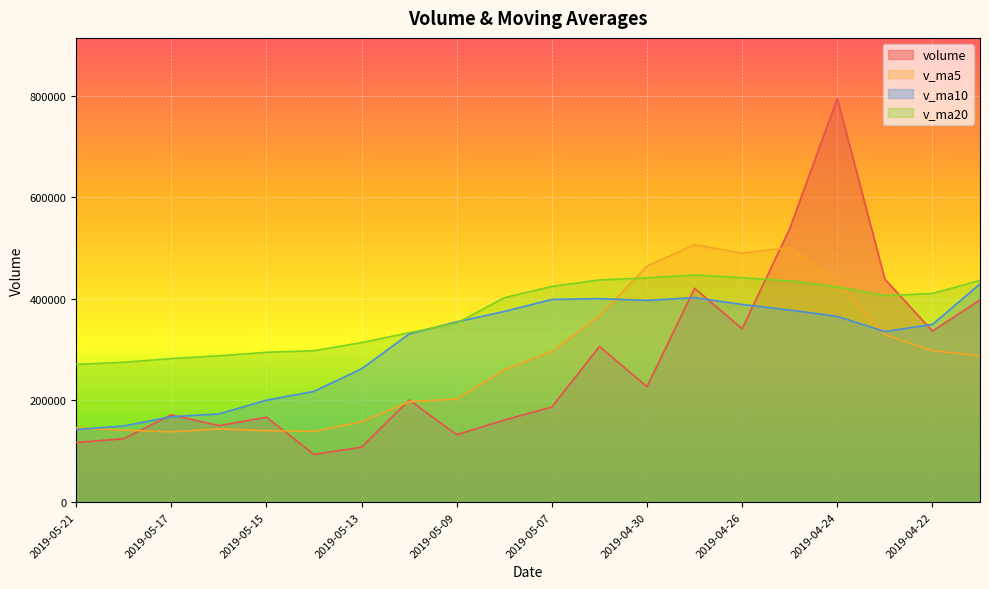

Rank the categories by v_ma20 value from highest to lowest.

2019-04-29, 2019-04-26, 2019-04-30, 2019-05-06, 2019-04-19, 2019-04-25, 2019-05-07, 2019-04-24, 2019-04-22, 2019-04-23, 2019-05-08, 2019-05-09, 2019-05-10, 2019-05-13, 2019-05-14, 2019-05-15, 2019-05-16, 2019-05-17, 2019-05-20, 2019-05-21